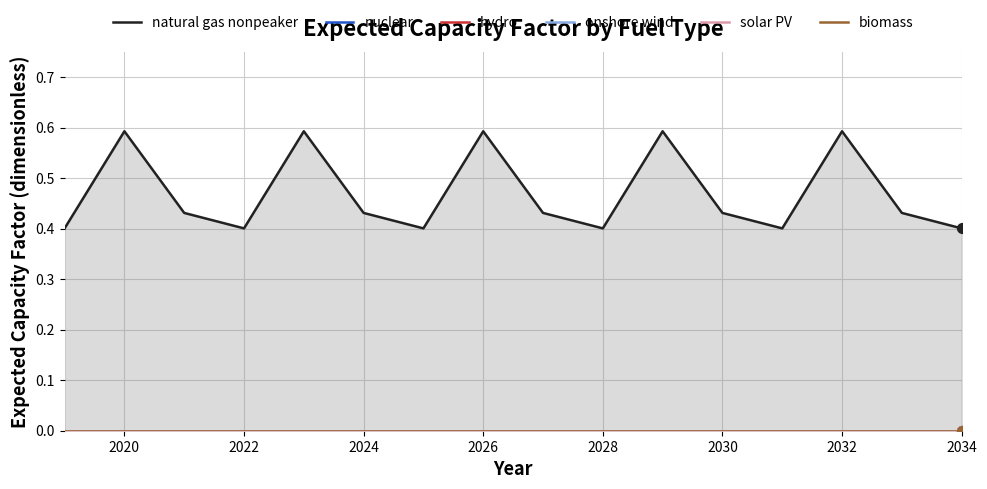

Which series has the largest total across all categories?

natural gas nonpeaker